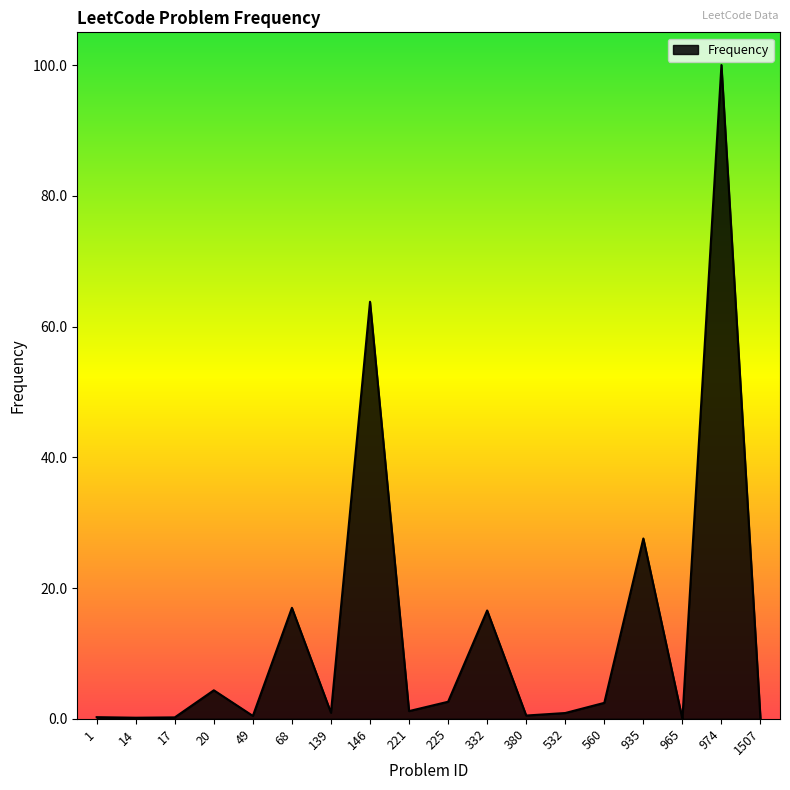

What is the maximum value shown in the chart?

100.0